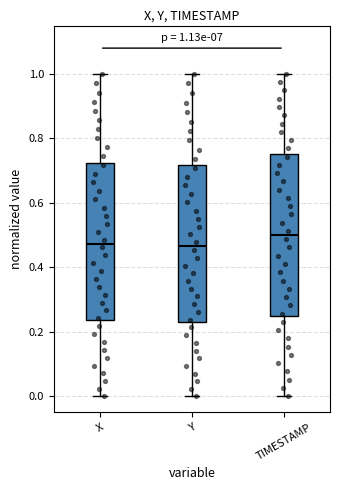

Which box has the highest median line?

TIMESTAMP